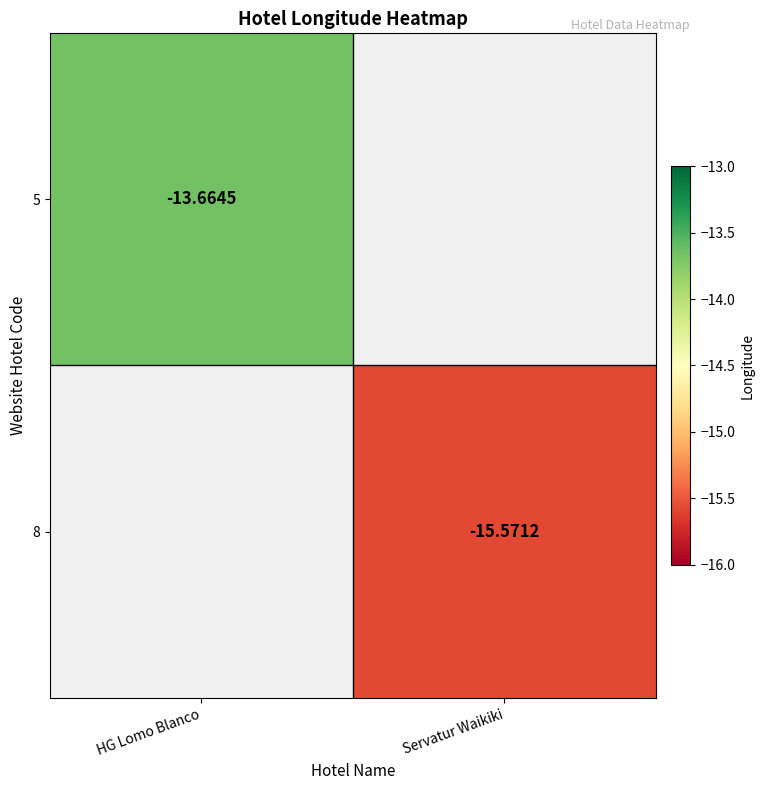

The 5 series shows -3.0 at HG Lomo Blanco. True or false?

False